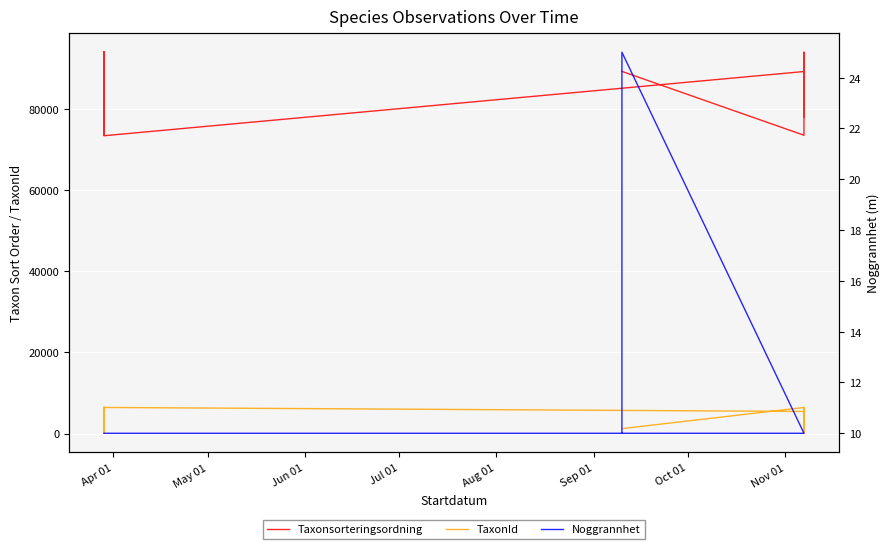

Is it true that Noggrannhet equals 10 at Sep 01?

True